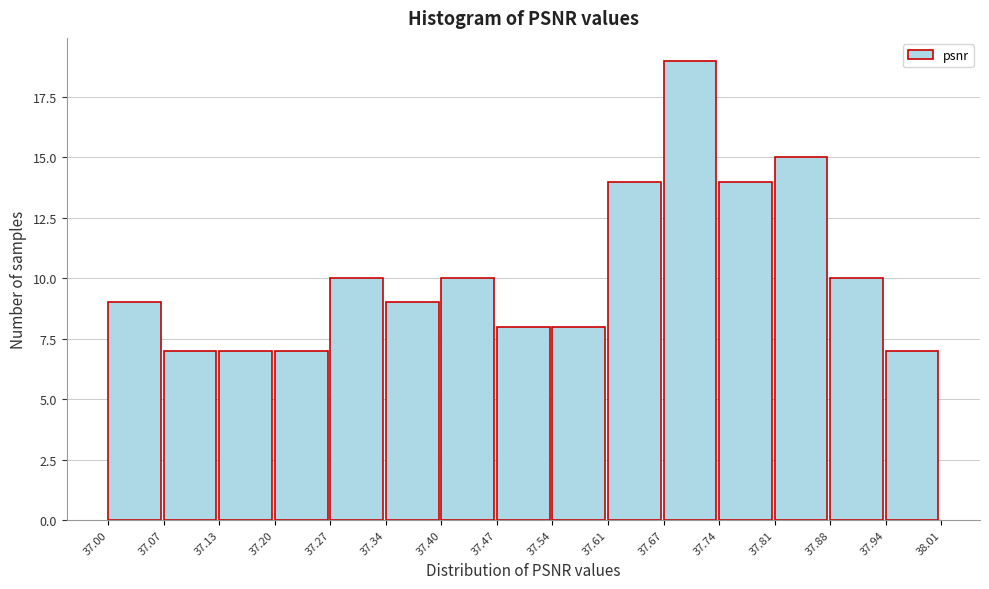

Which range on the x-axis has the tallest bar?

37.67 to 37.74